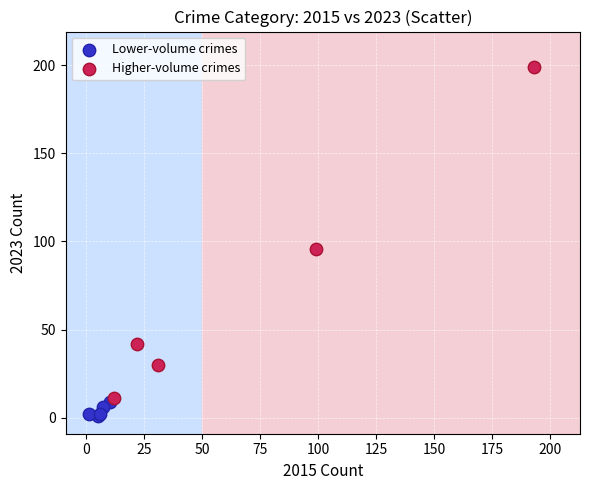

Which series has the largest Y range (max minus min)?

Higher-volume crimes